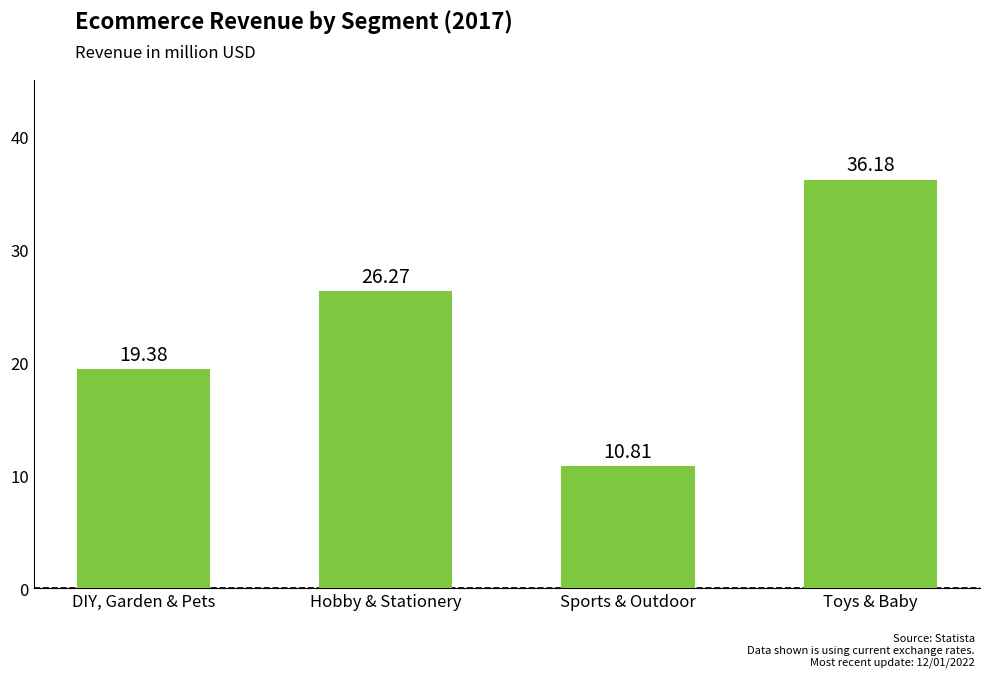

Rank the categories by value from lowest to highest.

Sports & Outdoor, DIY, Garden & Pets, Hobby & Stationery, Toys & Baby